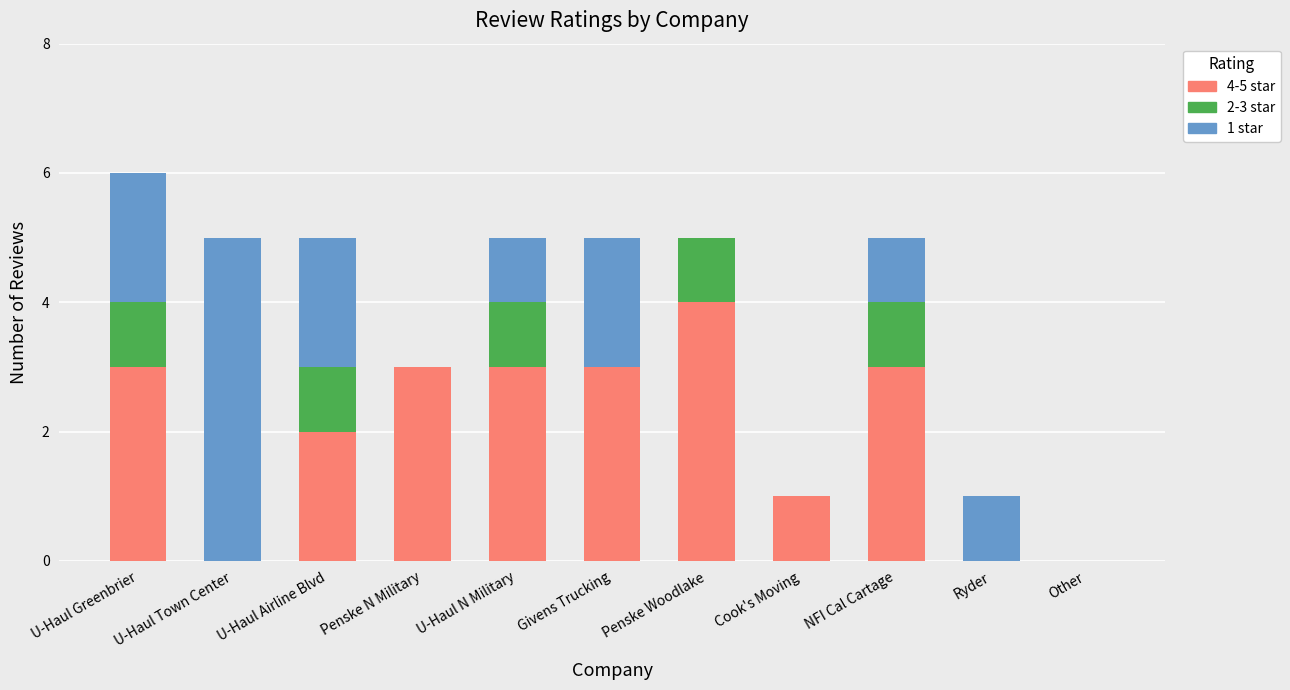

Is it true that 4-5 star equals 0 at Other?

True